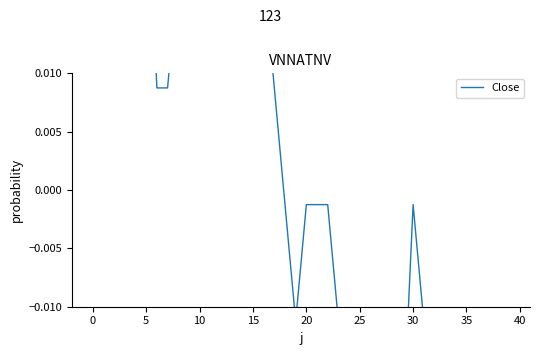

The chart shows a value of -0.0 at 24. True or false?

True